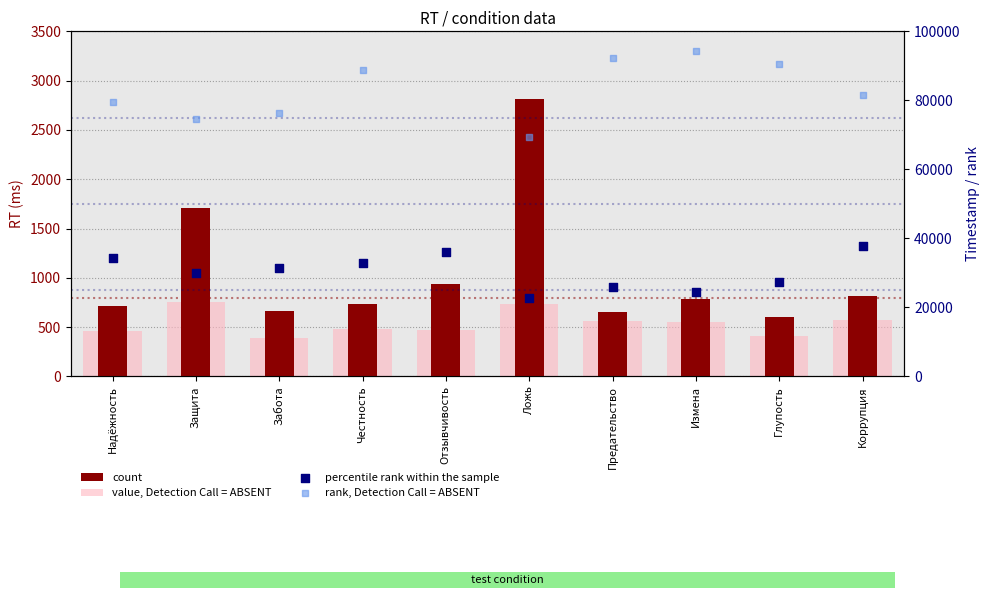

Which series has the widest spread of Y values?

rank, Detection Call = ABSENT